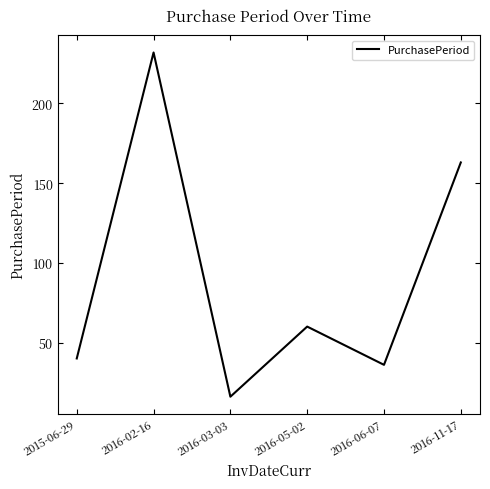

Rank the categories by value from lowest to highest.

2016-03-03, 2016-06-07, 2015-06-29, 2016-05-02, 2016-11-17, 2016-02-16